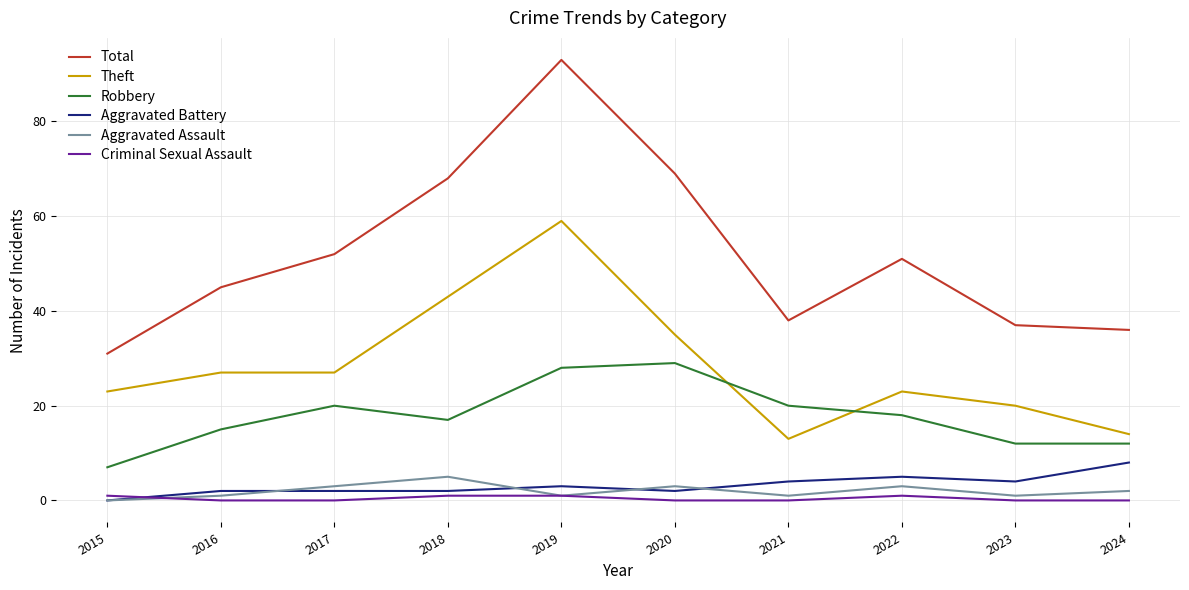

Which series has the largest total across all categories?

Total